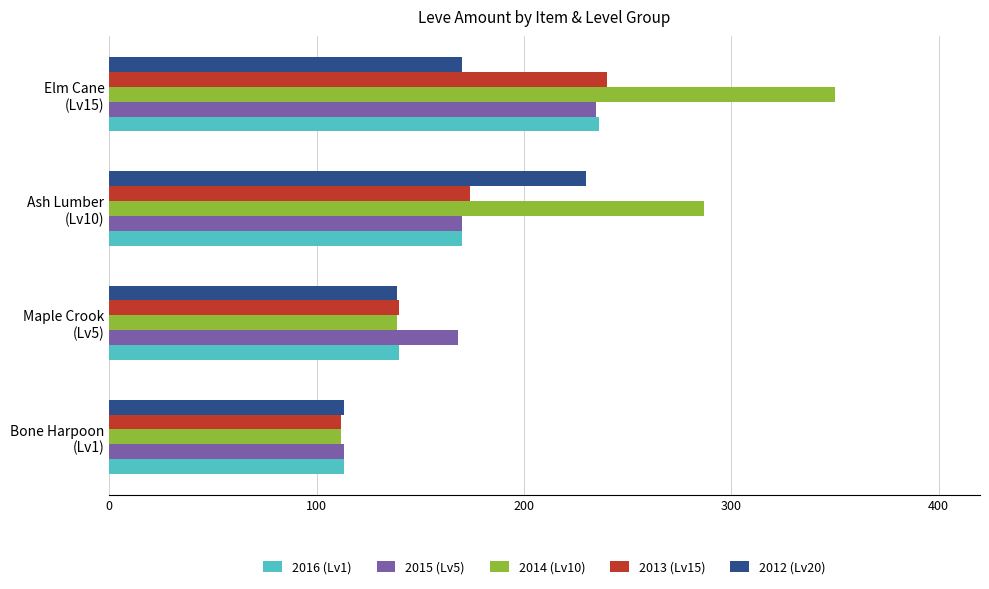

Which series has the widest spread of values?

2014 (Lv10)